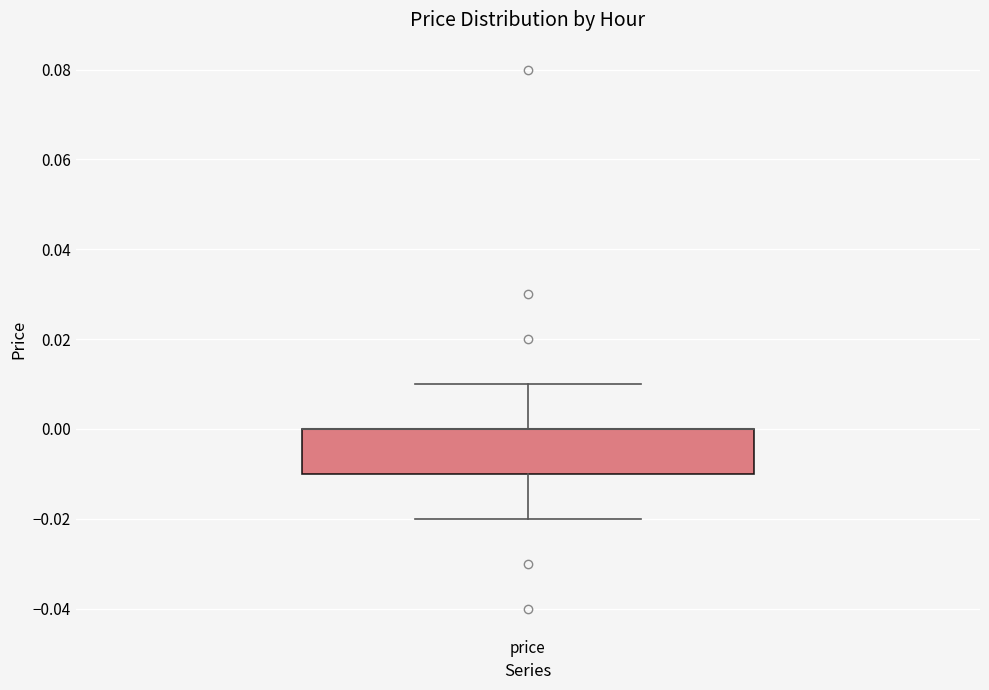

Where does the lower whisker of the box for price end on the y-axis? The values are not printed on the chart, so give them approximately, as read against the axis.

-0.02